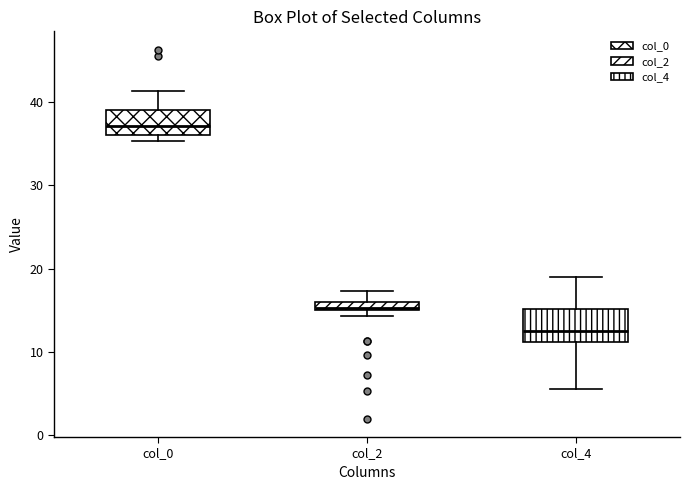

Which box has the lowest median line?

col_4